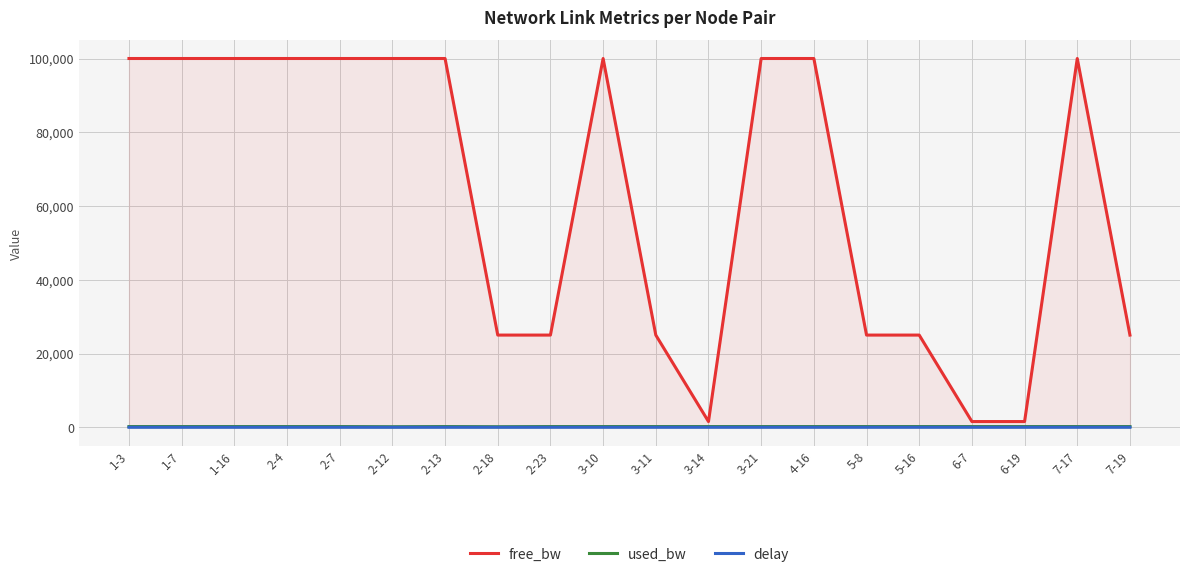

List the series in order of their peak value, highest first.

free_bw, used_bw, delay